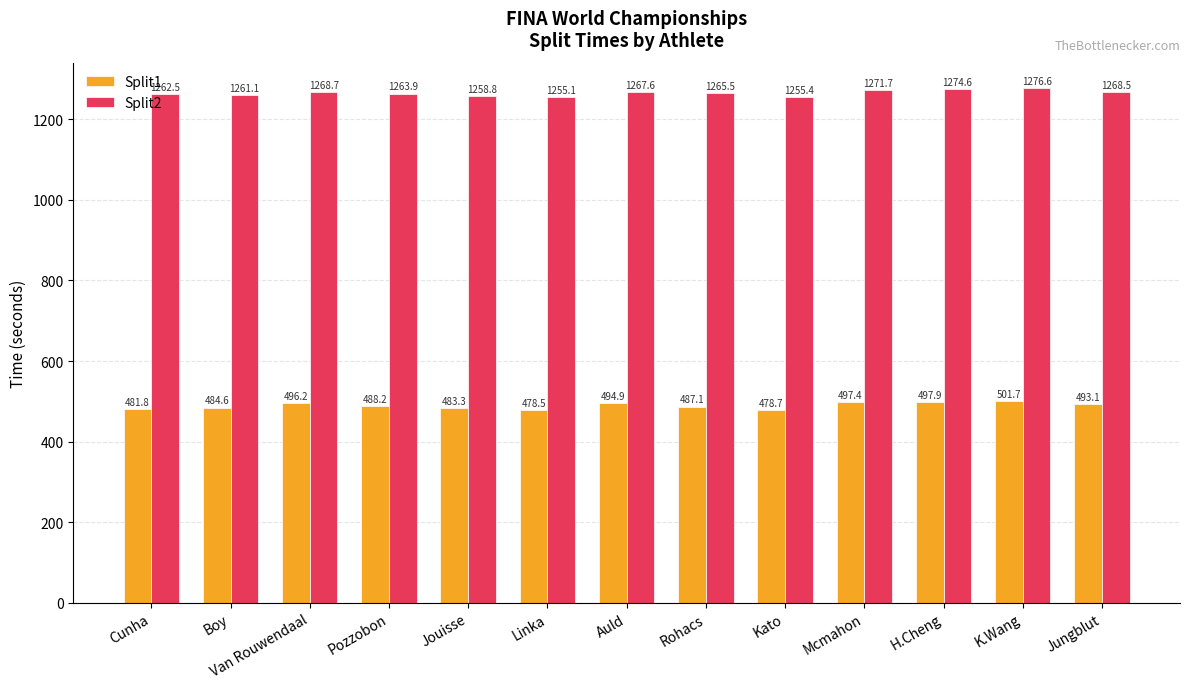

The Split2 series shows 690.2 at Jouisse. True or false?

False